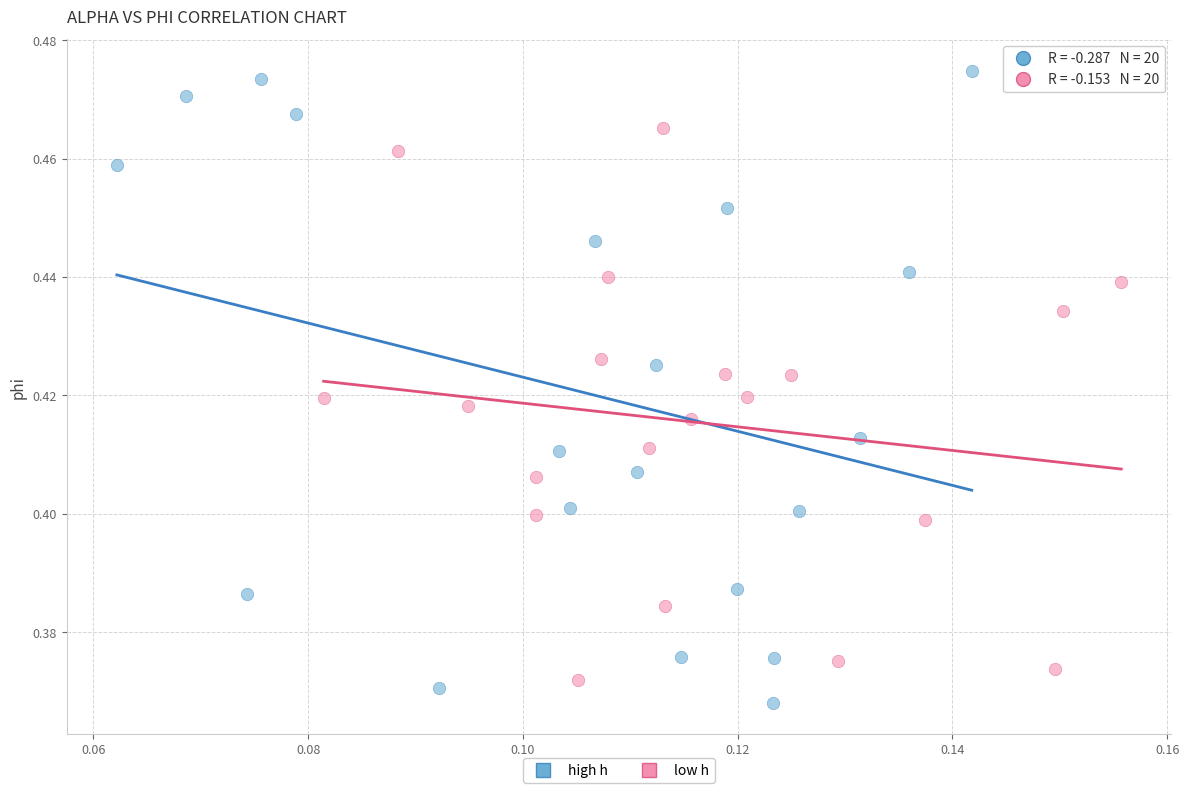

Which series has the widest spread of Y values?

high h